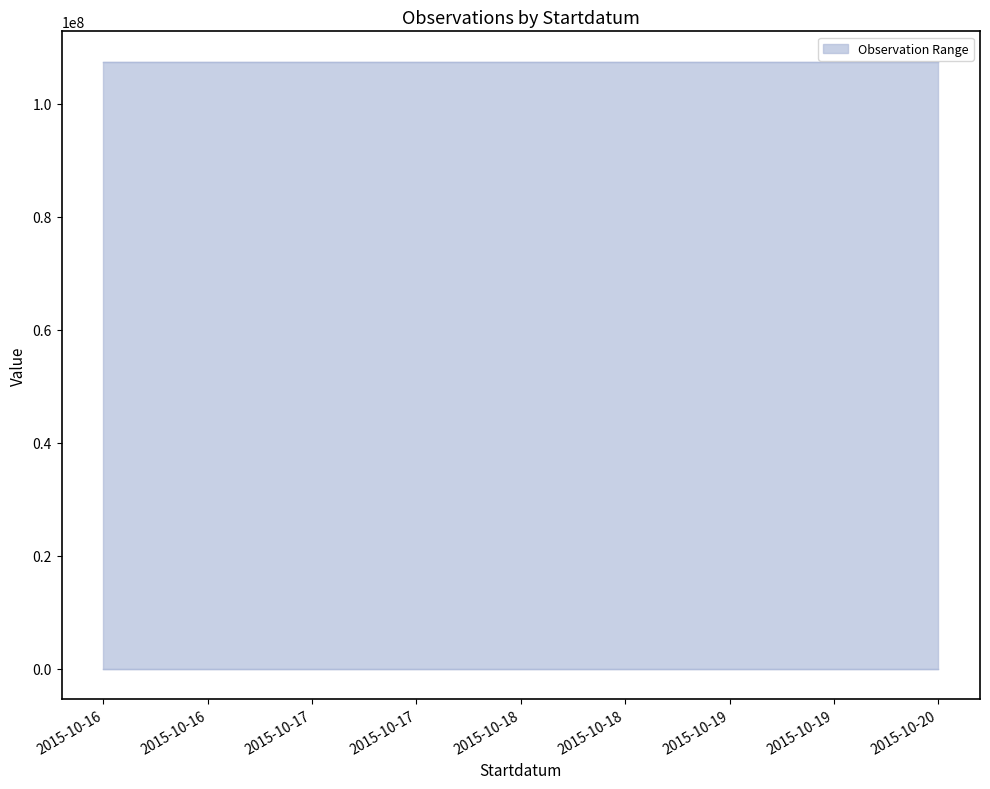

At how many categories does at least one series exceed 25159480?

5